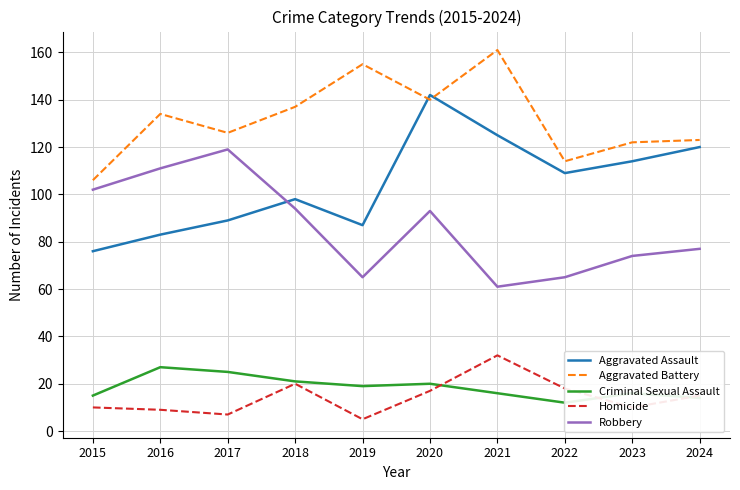

Which series has the largest total across all categories?

Aggravated Battery